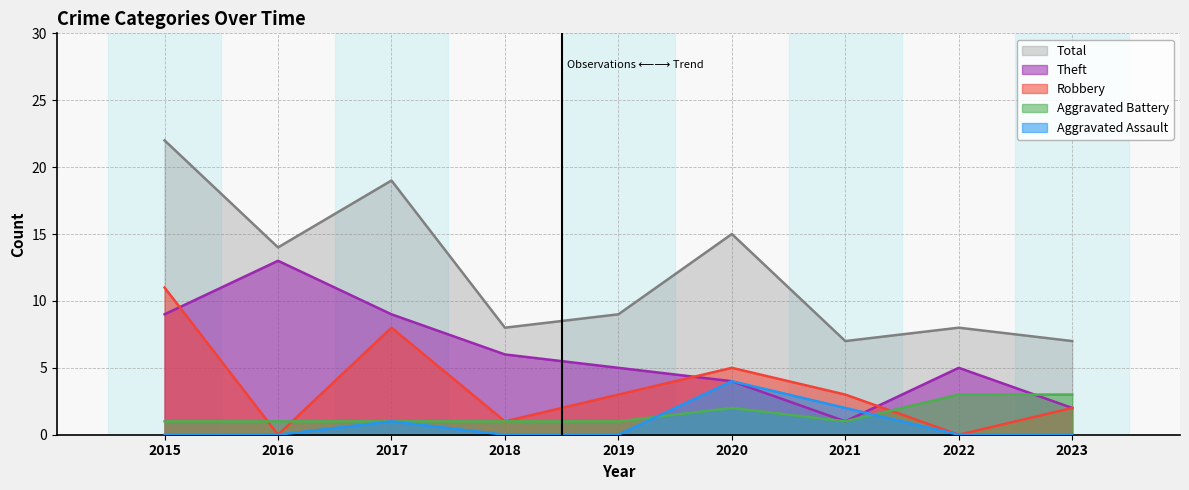

What is the difference between the maximum and minimum values in the Aggravated Assault series?

4